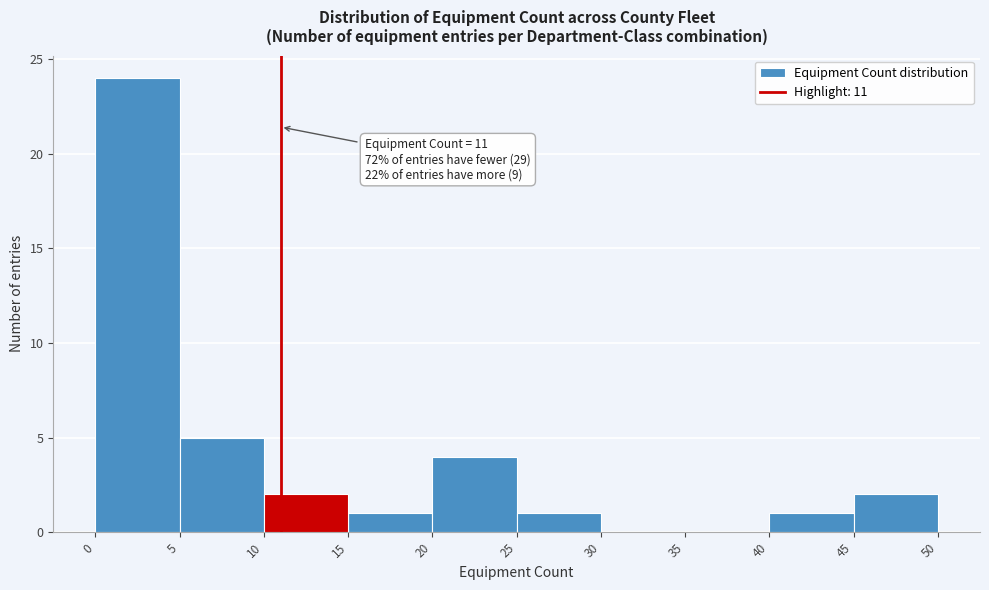

Which range on the x-axis has the tallest bar?

0 to 5